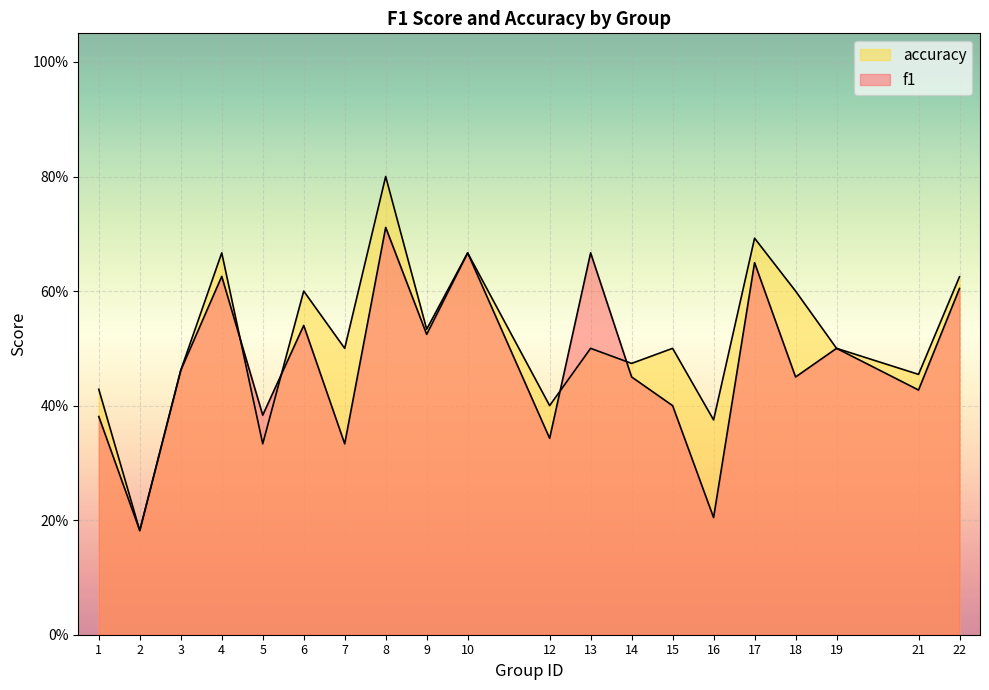

How many times do f1 and accuracy cross each other?

4